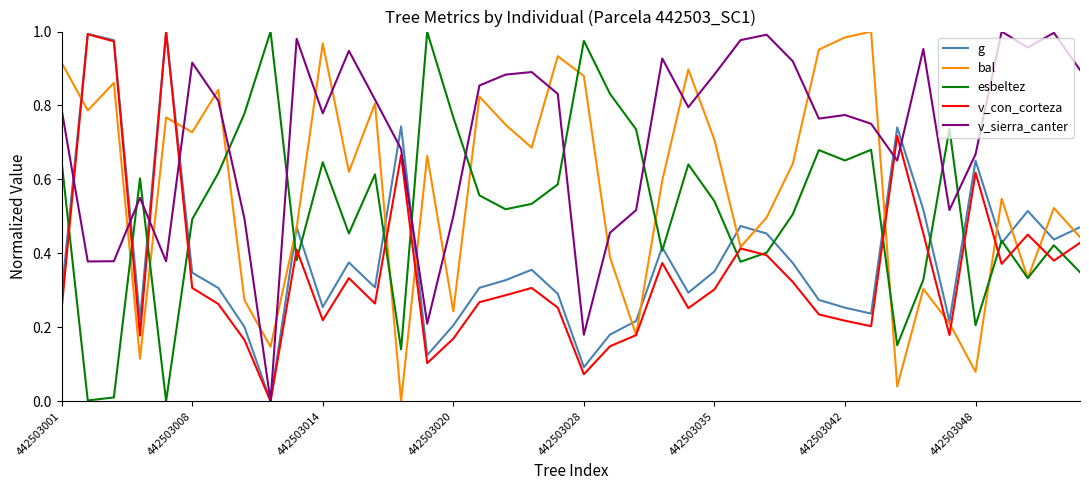

How many intersections are there between v_sierra_canter and bal?

17